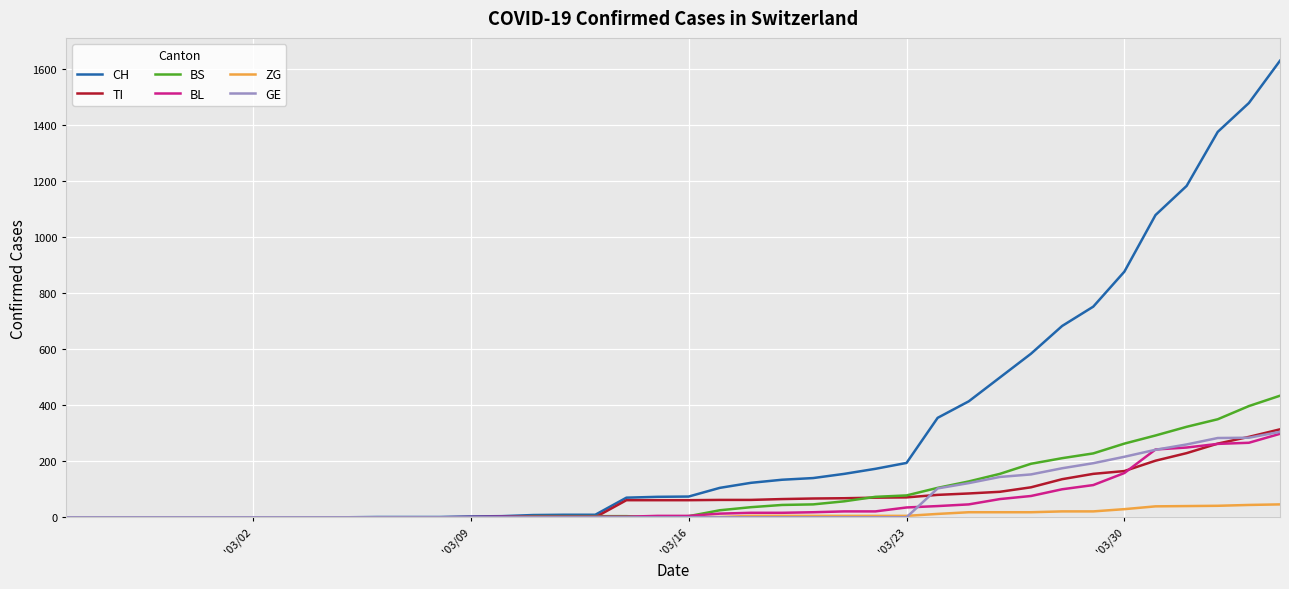

What is the highest value of the BS series?

434